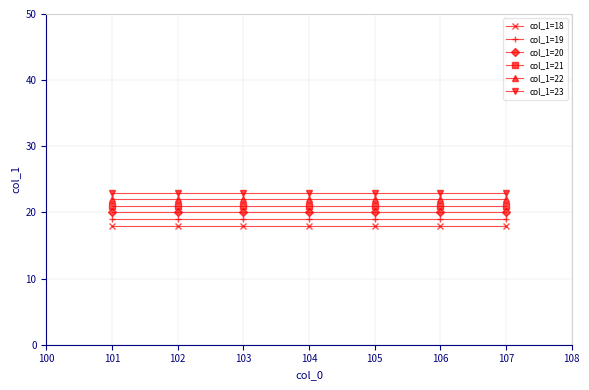

List the series in order of their peak value, highest first.

col_1=23, col_1=22, col_1=21, col_1=20, col_1=19, col_1=18